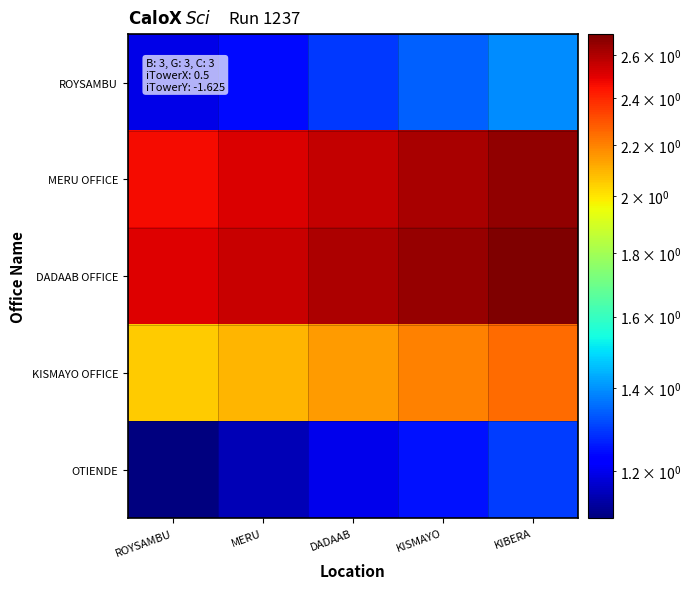

Which series has the largest total across all categories?

DADAAB OFFICE